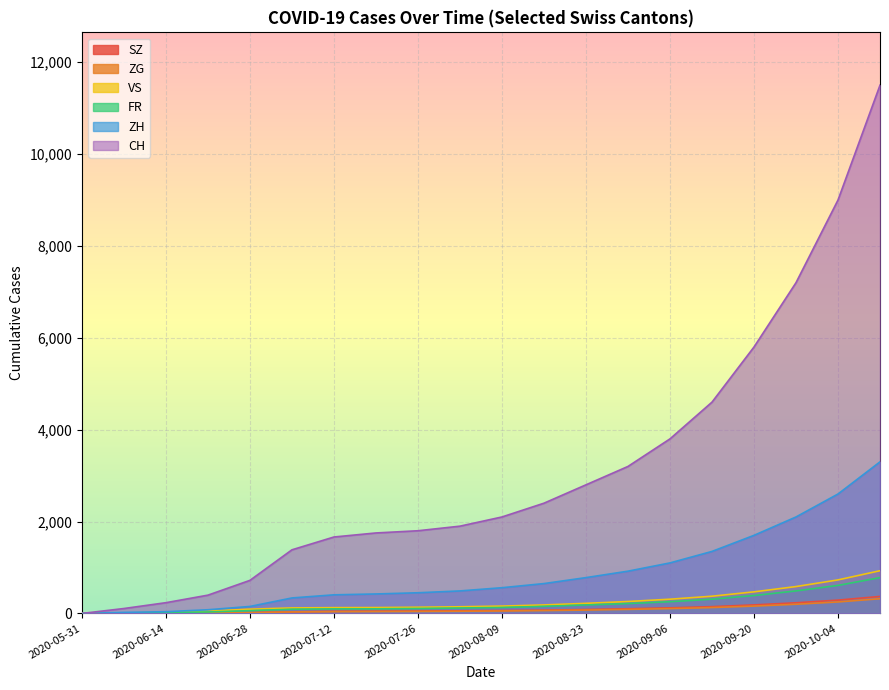

Between 2020-08-16 and 2020-09-27, which series saw the biggest shift?

CH